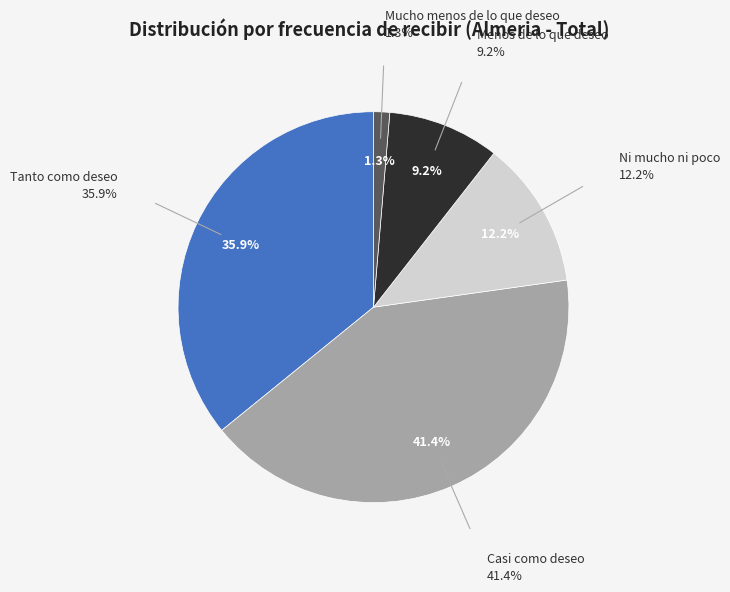

Is there any slice that represents more than half of the pie?

No